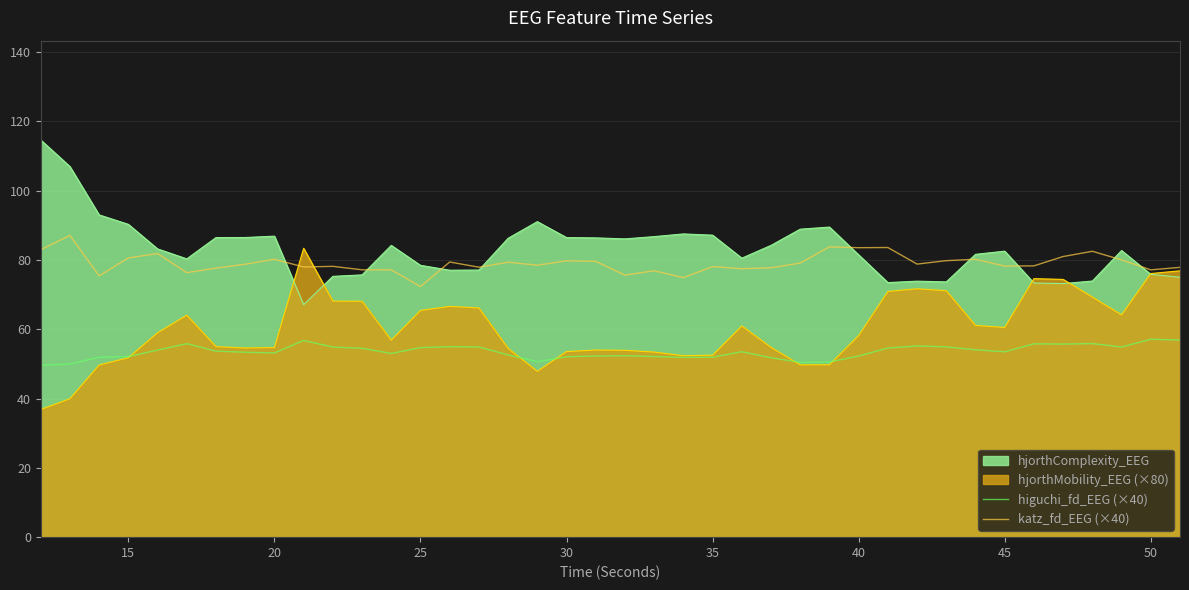

True or false: higuchi_fd_EEG (×40) and katz_fd_EEG (×40) cross at least once.

False